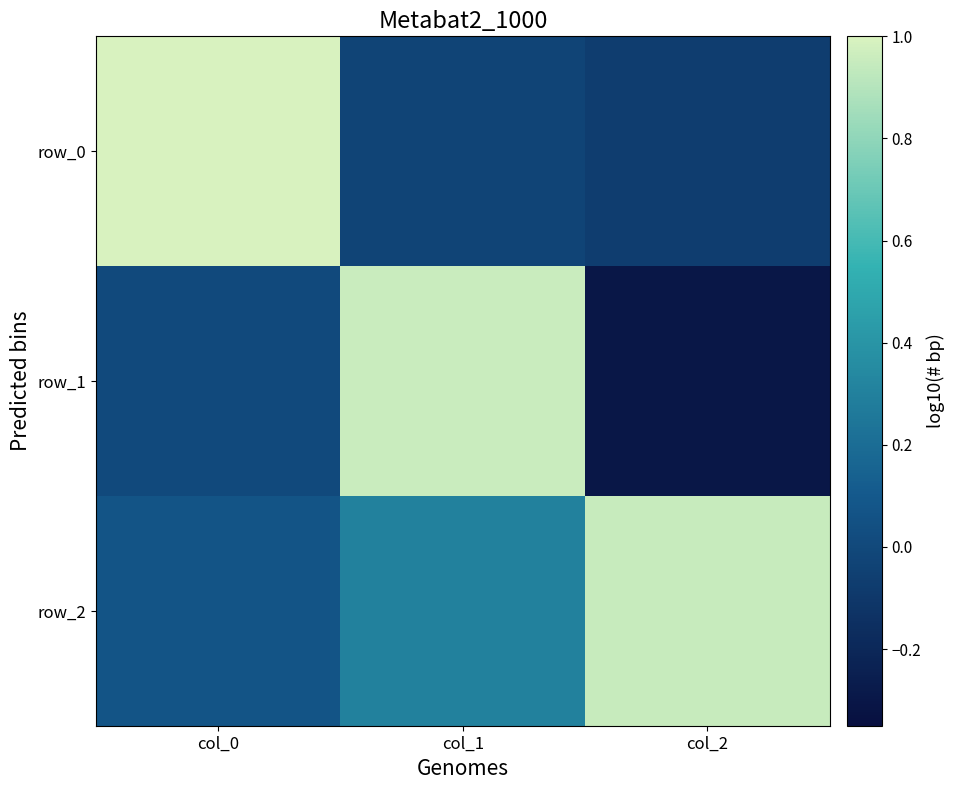

What is the spread (max minus min) of values at col_2?

1.3